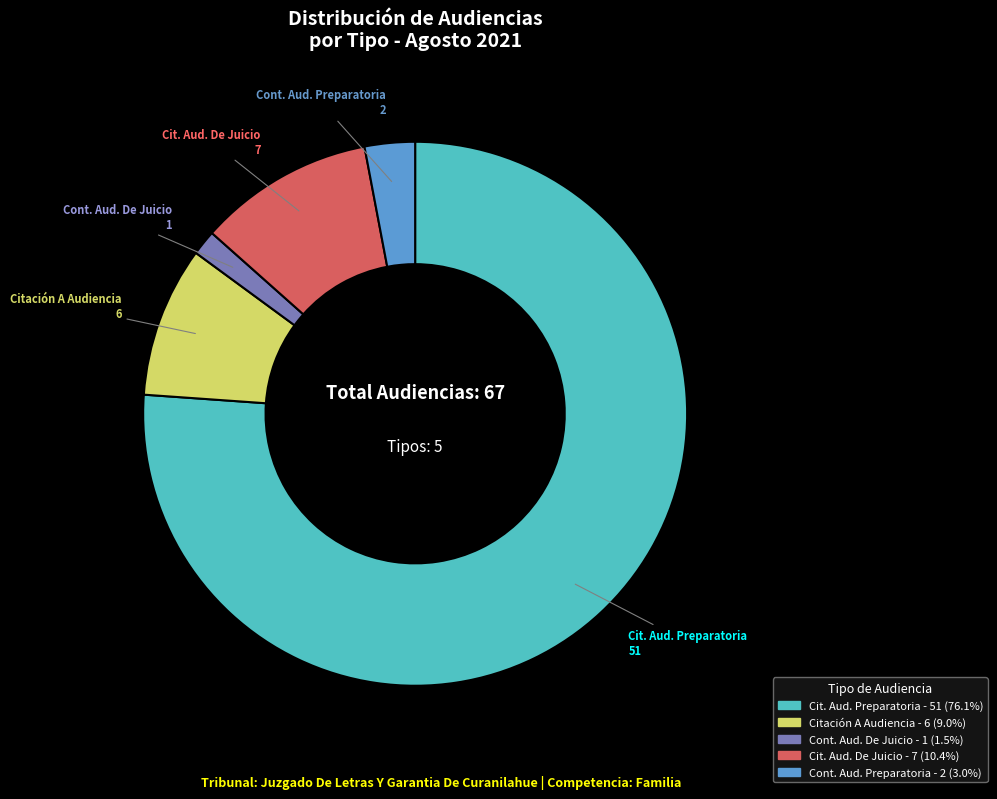

Is there a majority slice in this chart?

Yes